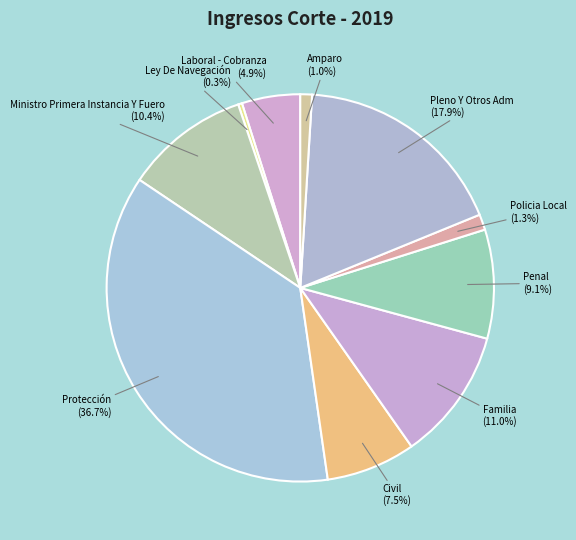

To the nearest percent, what is the average slice percentage?

10%